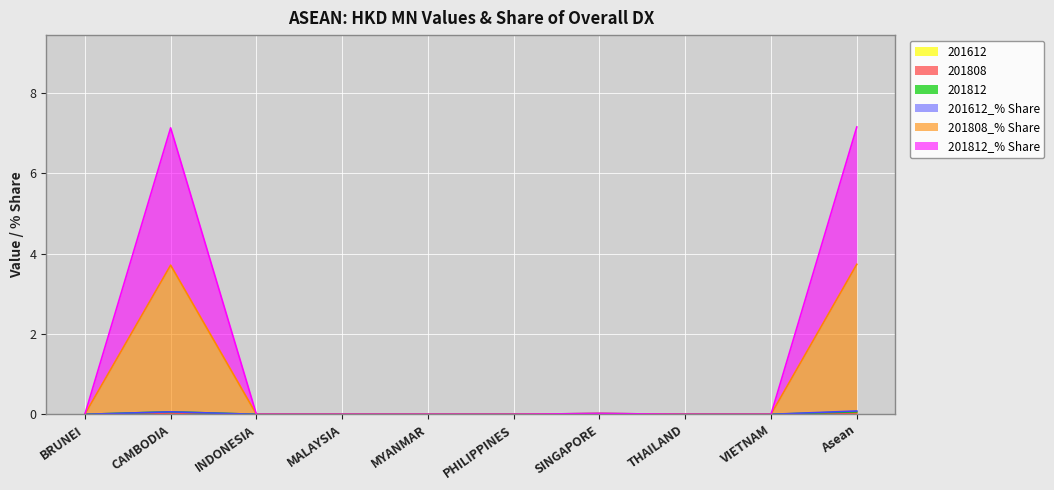

True or false: 201812_% Share has a value of 0.0 at MALAYSIA.

True